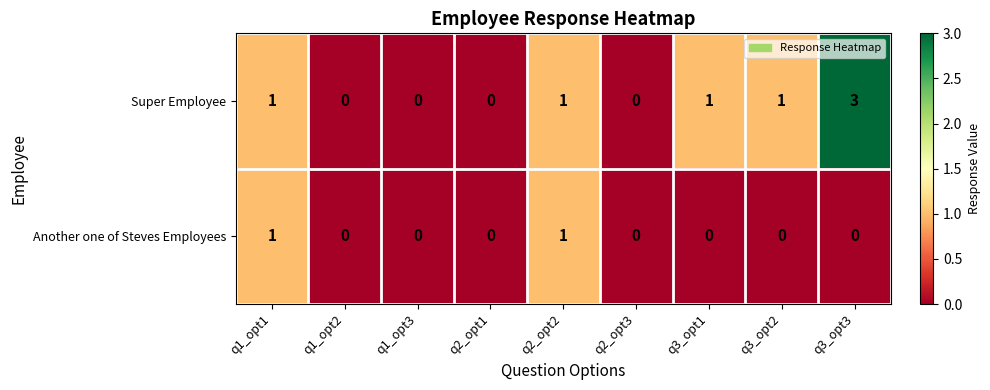

Which series has the largest range (max minus min)?

Super Employee